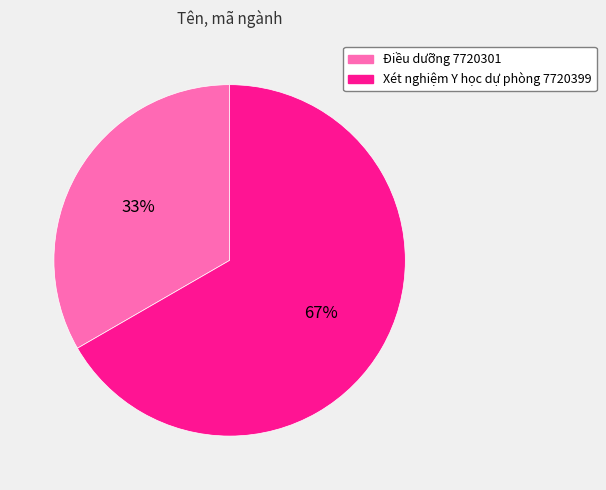

Is it true that Điều dưỡng 7720301 is 33% of the pie?

True